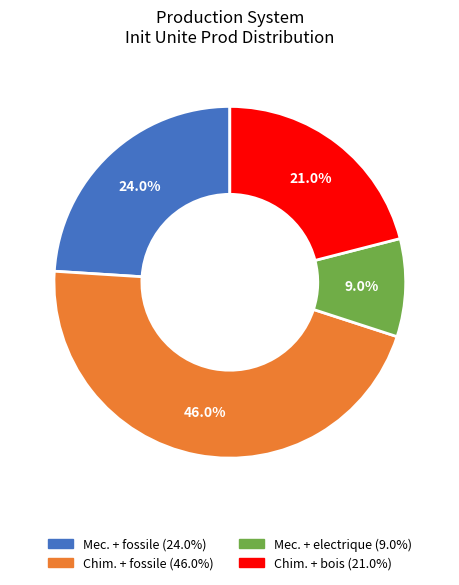

Does any single category account for the majority?

No